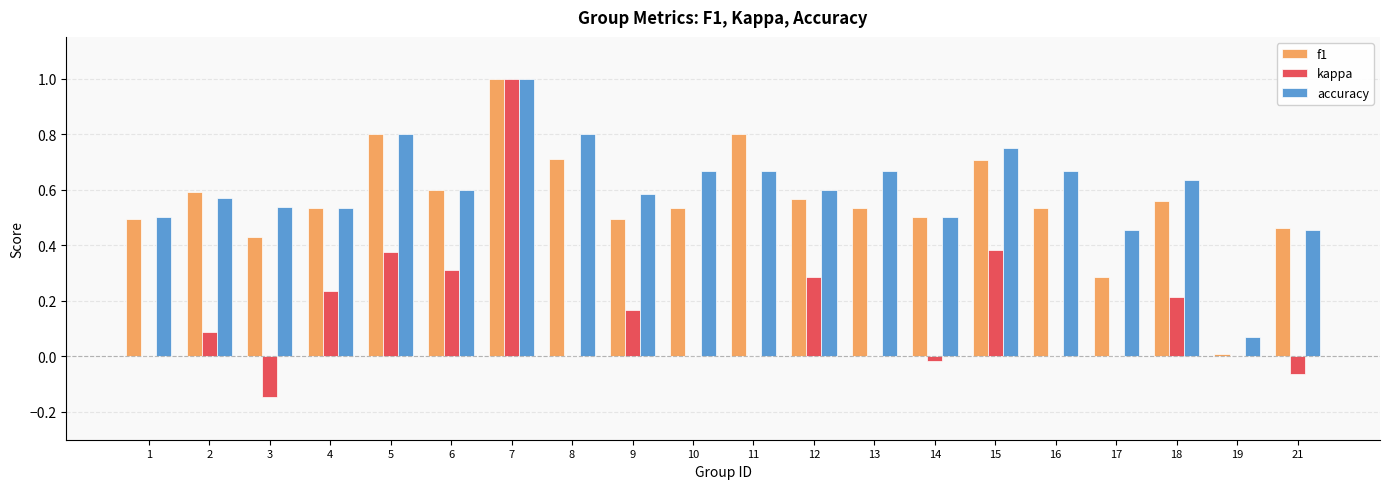

Does the chart contain stacked bars?

No